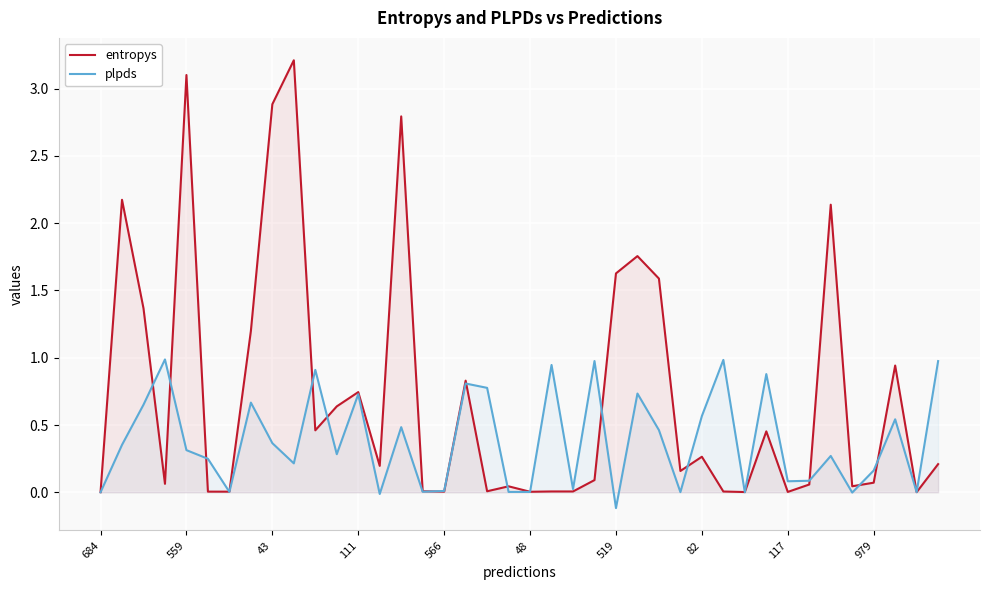

Rank the series by their average value, from lowest to highest.

plpds, entropys